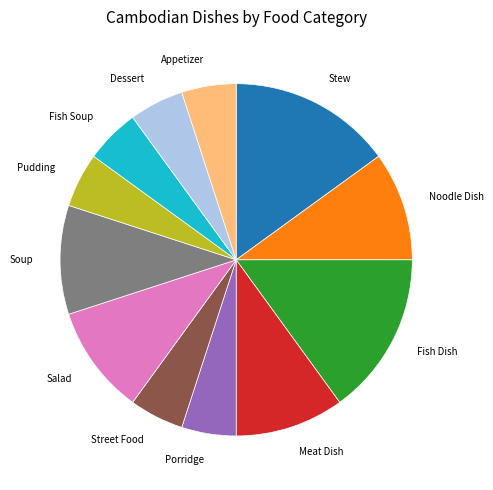

Is the sum of Fish Soup and Salad greater than half?

No